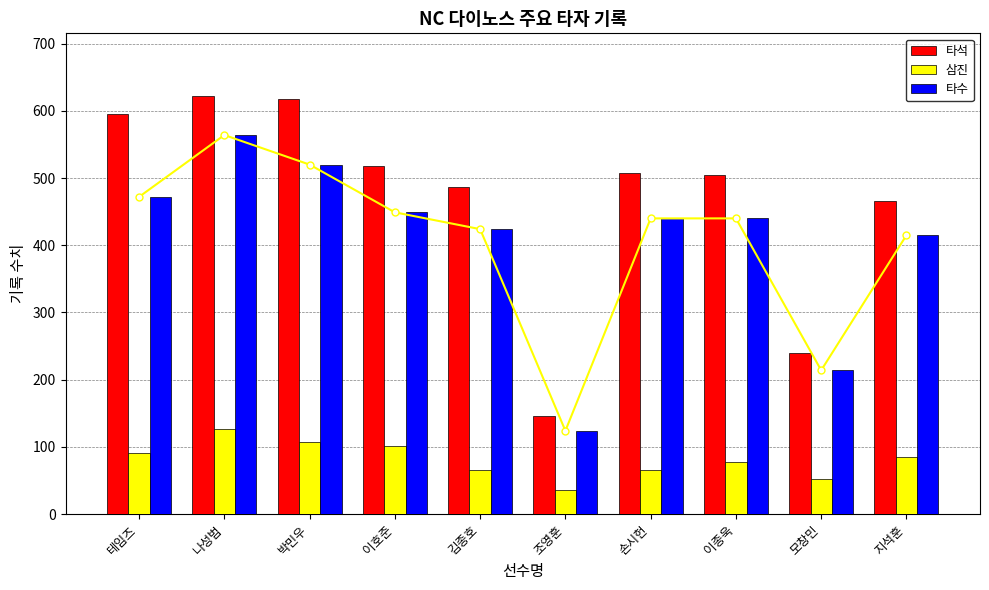

The value of 타수 at 모창민 is 327. True or false?

False